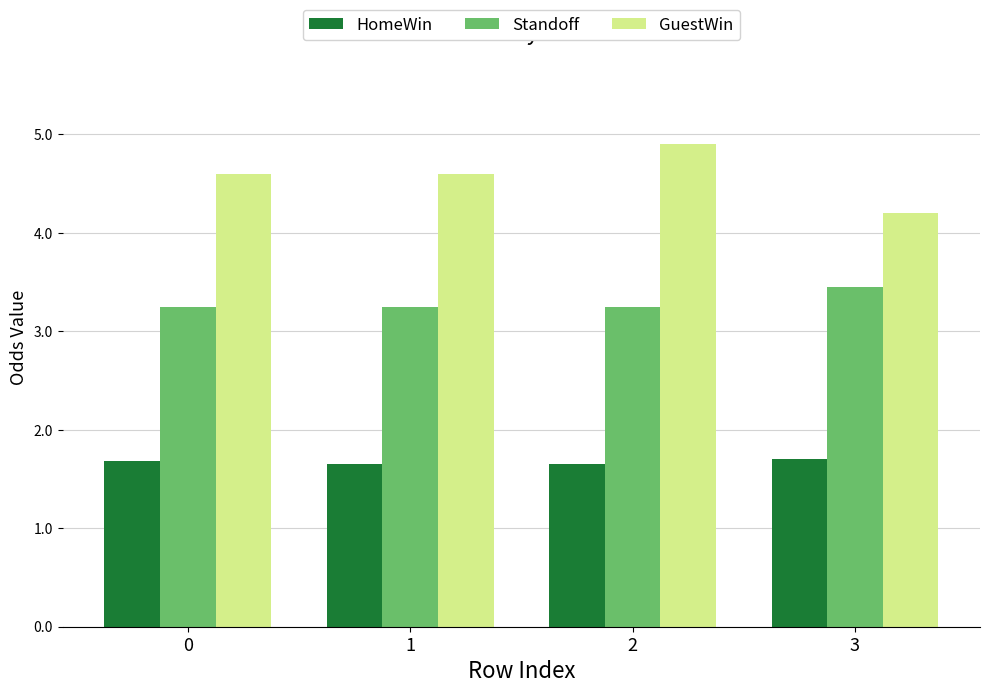

What is the maximum value for Standoff?

3.5